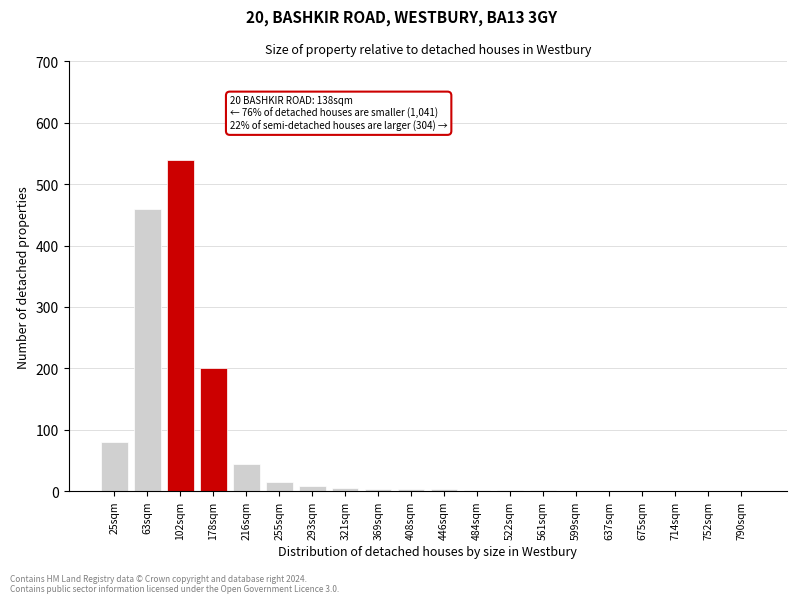

Where is the data nearest to the value 270?

178sqm